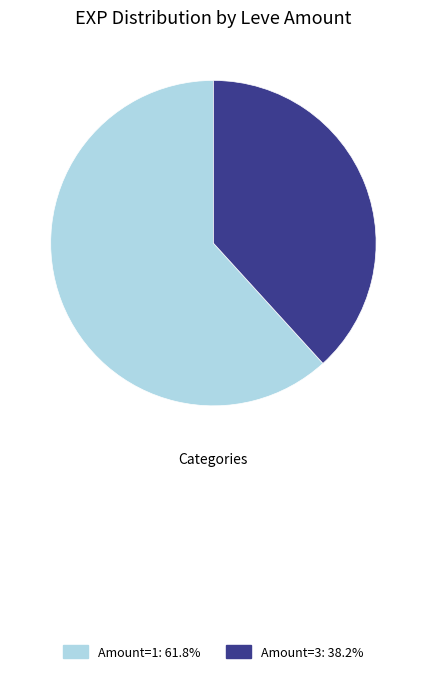

Does any single category account for the majority?

Yes